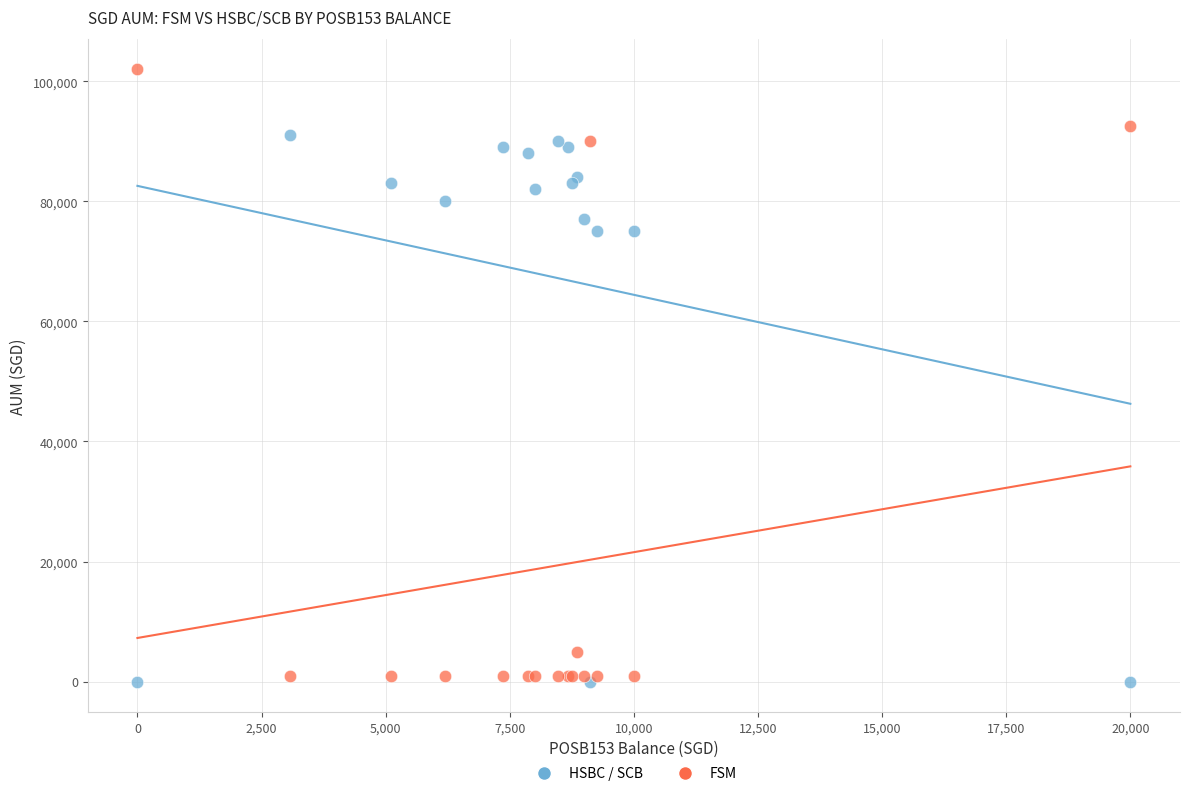

Which series has the largest Y range (max minus min)?

FSM